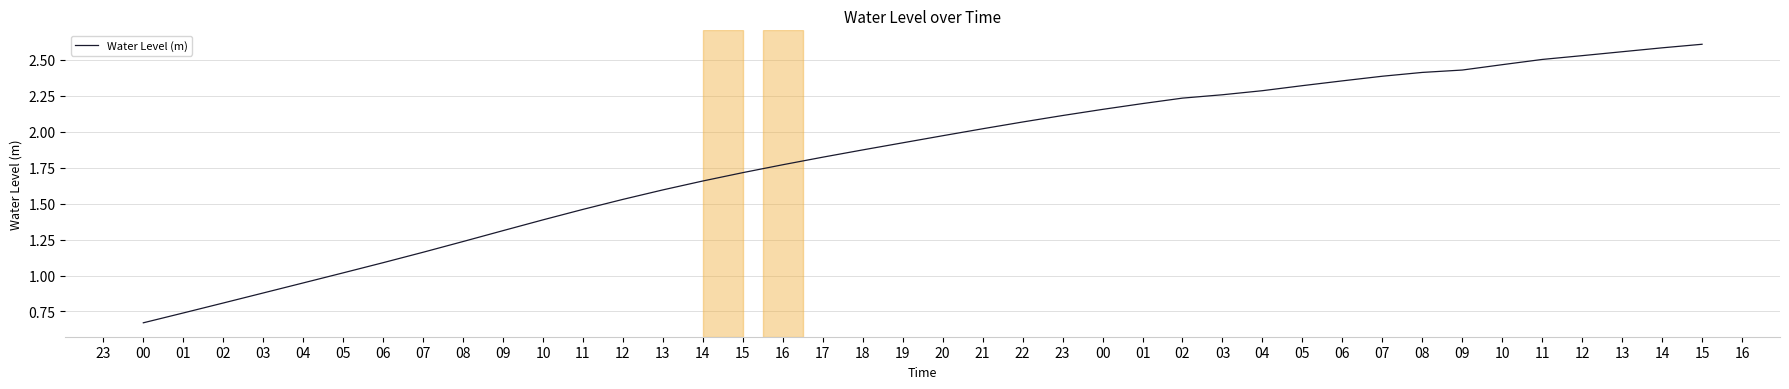

Between 15 and 10, which is larger?

15